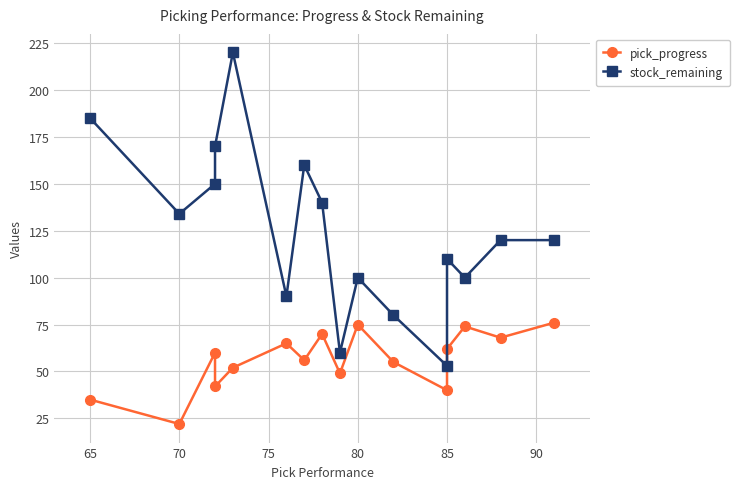

What is the greatest value displayed?

220